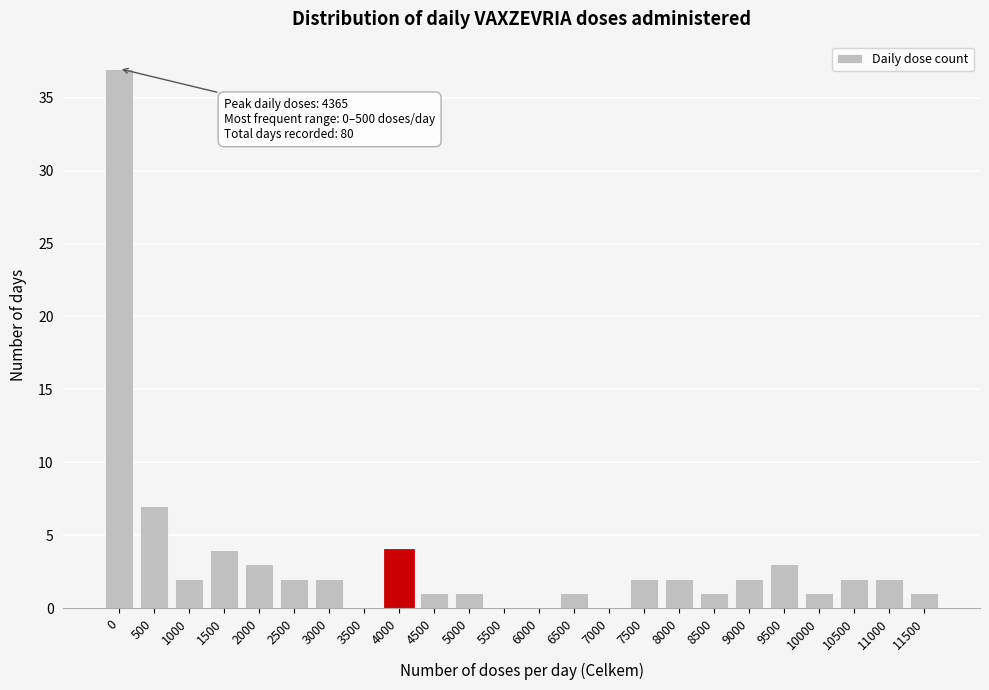

Reading left to right, what are all the values shown in this chart?

0=37	500=7	1000=2	1500=4	2000=3	2500=2	3000=2	3500=0	4000=4	4500=1	5000=1	5500=0	6000=0	6500=1	7000=0	7500=2	8000=2	8500=1	9000=2	9500=3	10000=1	10500=2	11000=2	11500=1